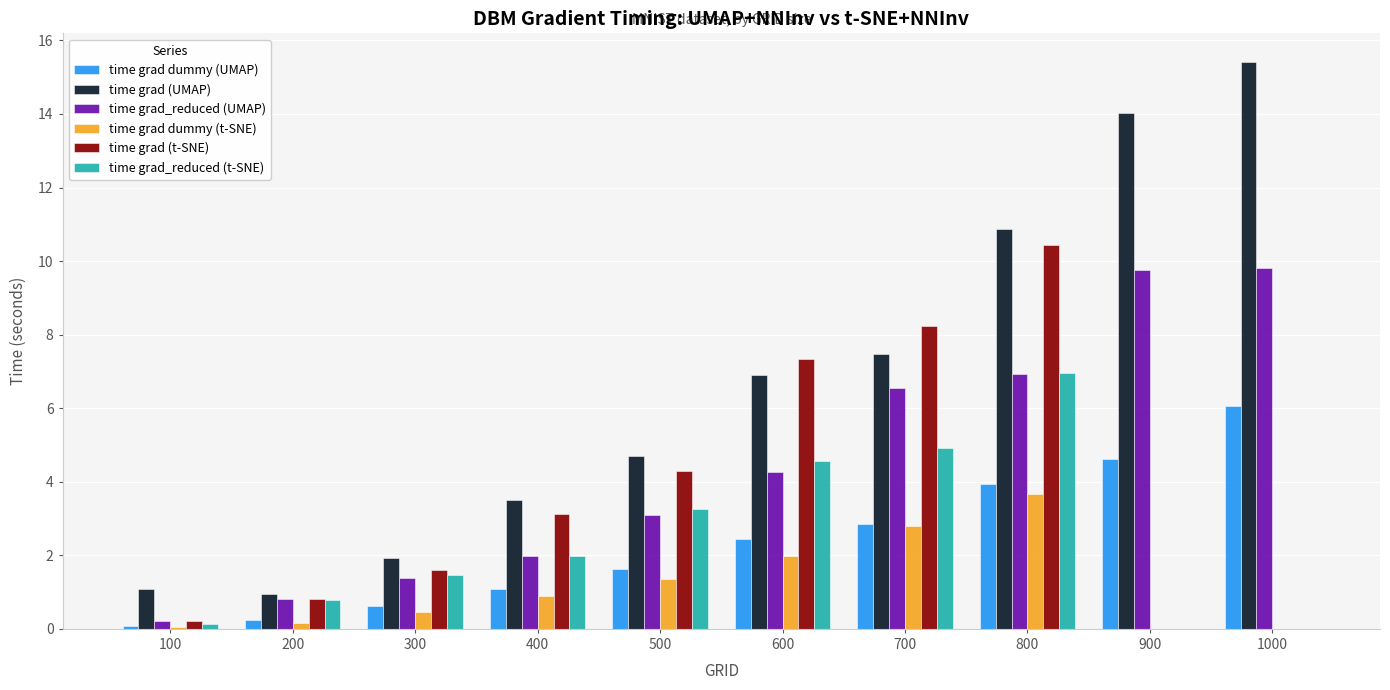

How many data points in time grad dummy (UMAP) are above 2?

5